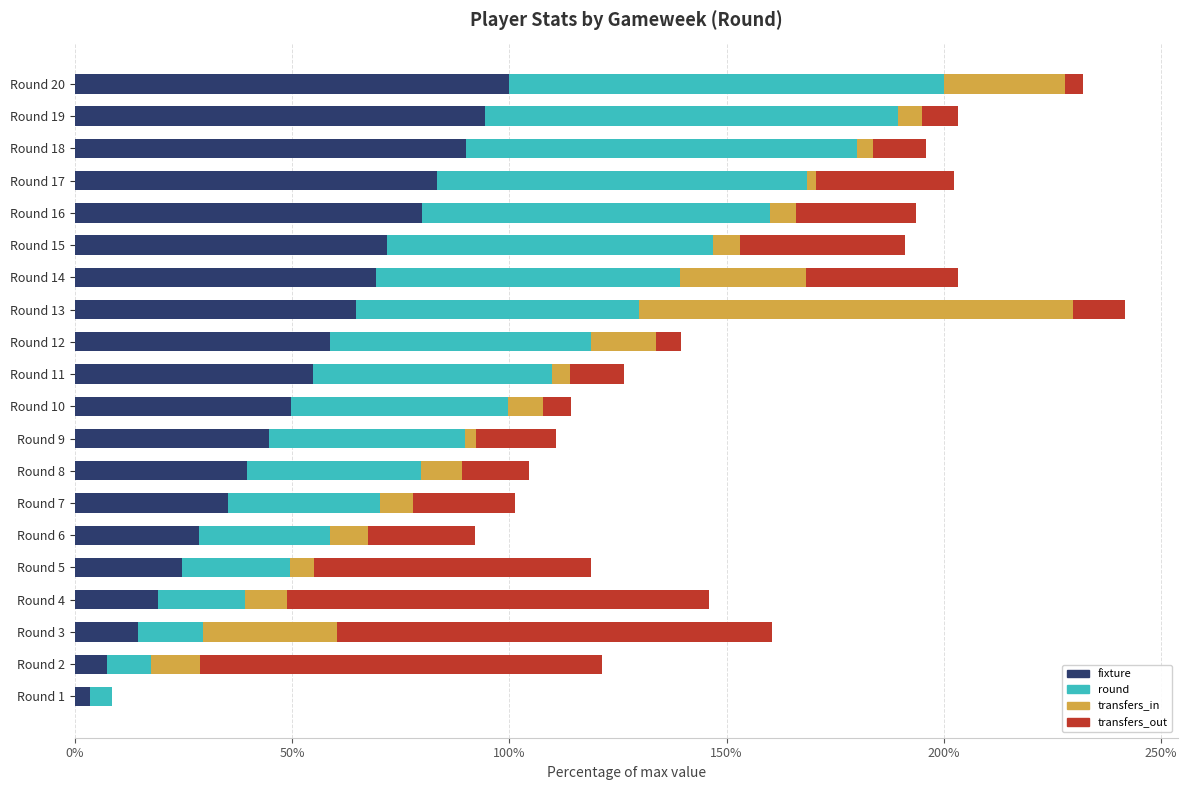

Is it true that fixture equals 89.9 at Round 18?

True